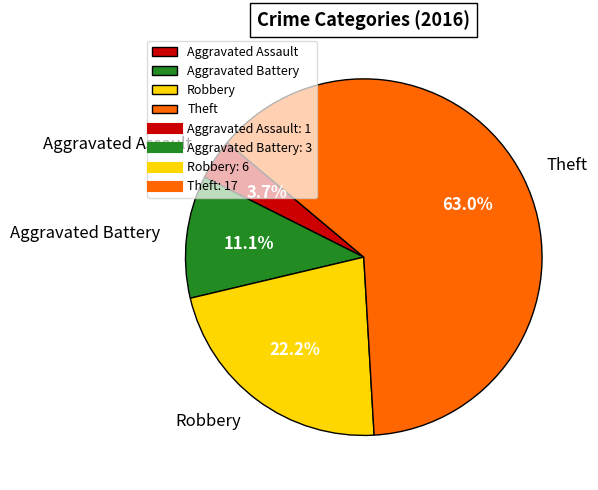

What percentage do Robbery and Theft together represent?

85.2%